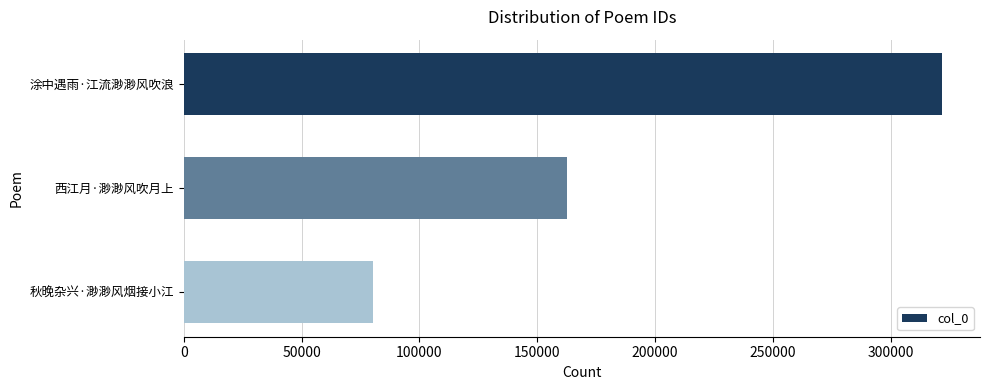

Is it true that the value at 涂中遇雨·江流渺渺风吹浪 is 321785?

True